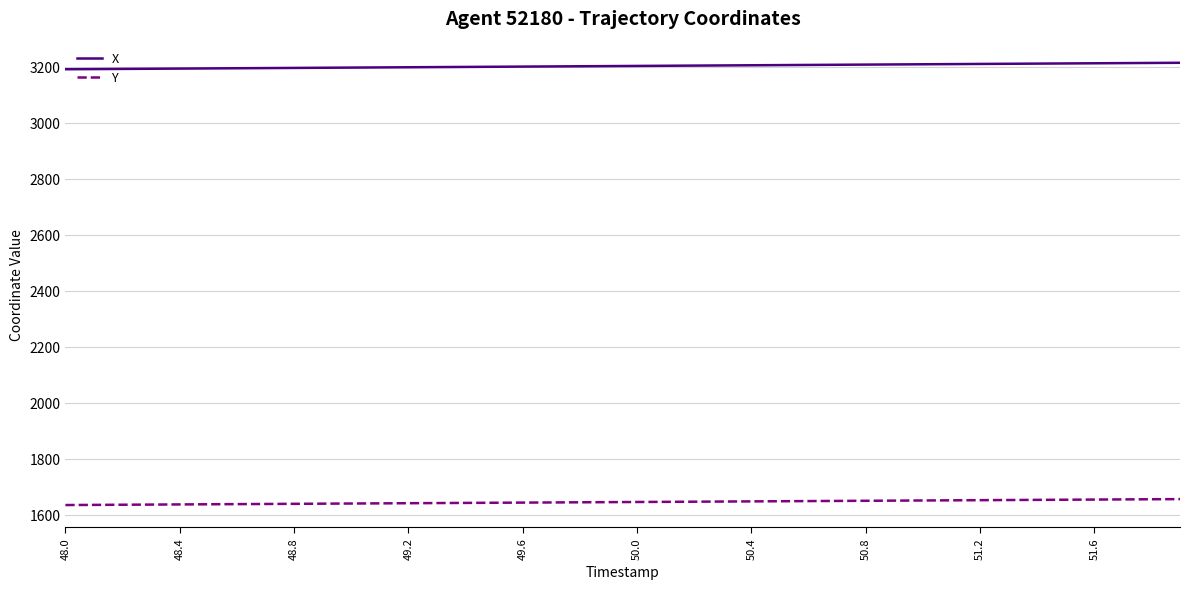

True or false: Y and X intersect in this chart.

False